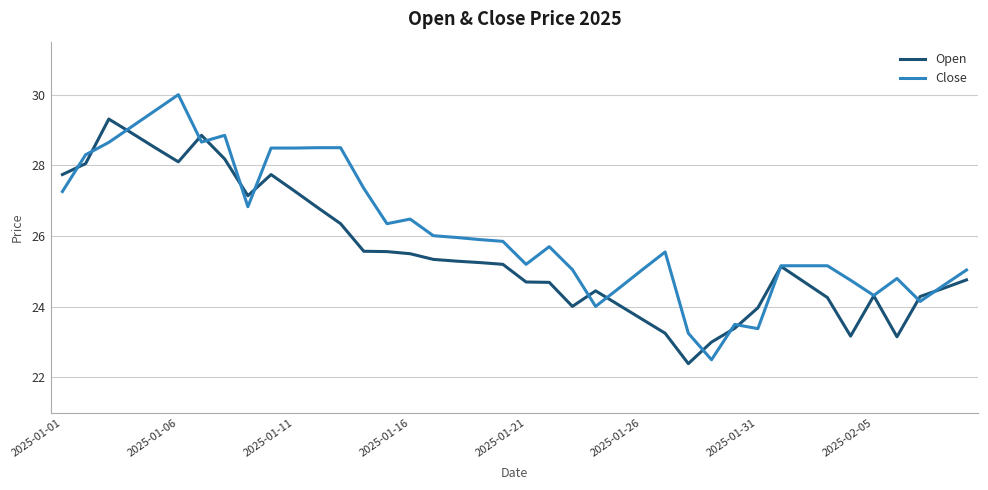

List the series in order of their overall mean, highest first.

Close, Open